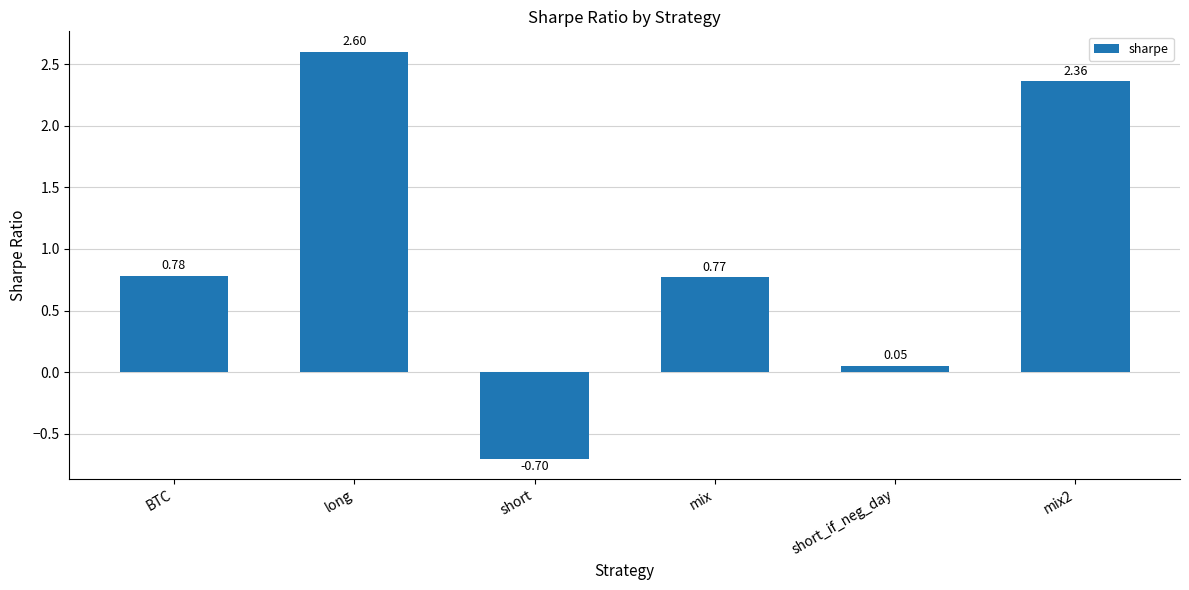

Where does the data first go above 0?

BTC